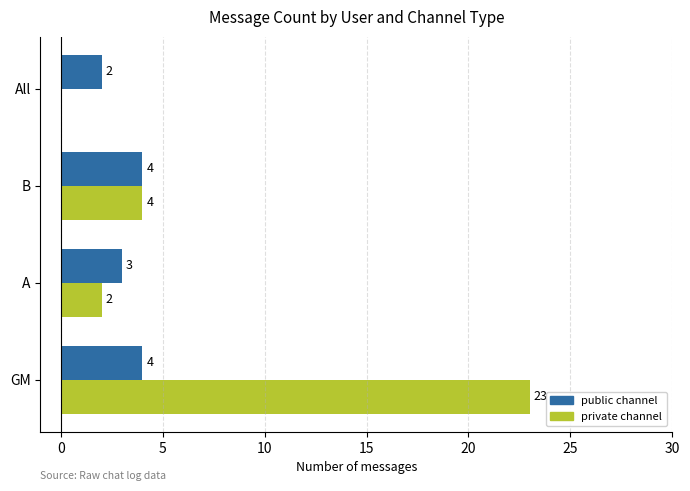

At which label is public channel closest to 3?

A